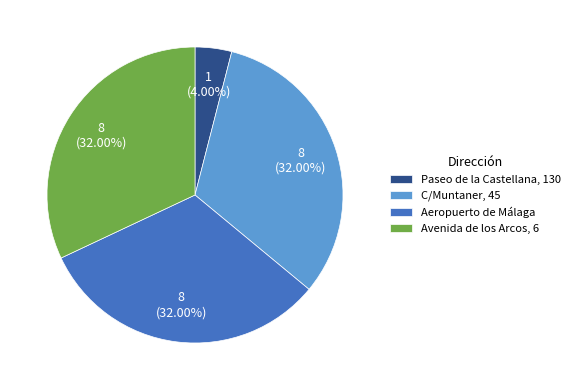

Count the number of slices in the pie.

4